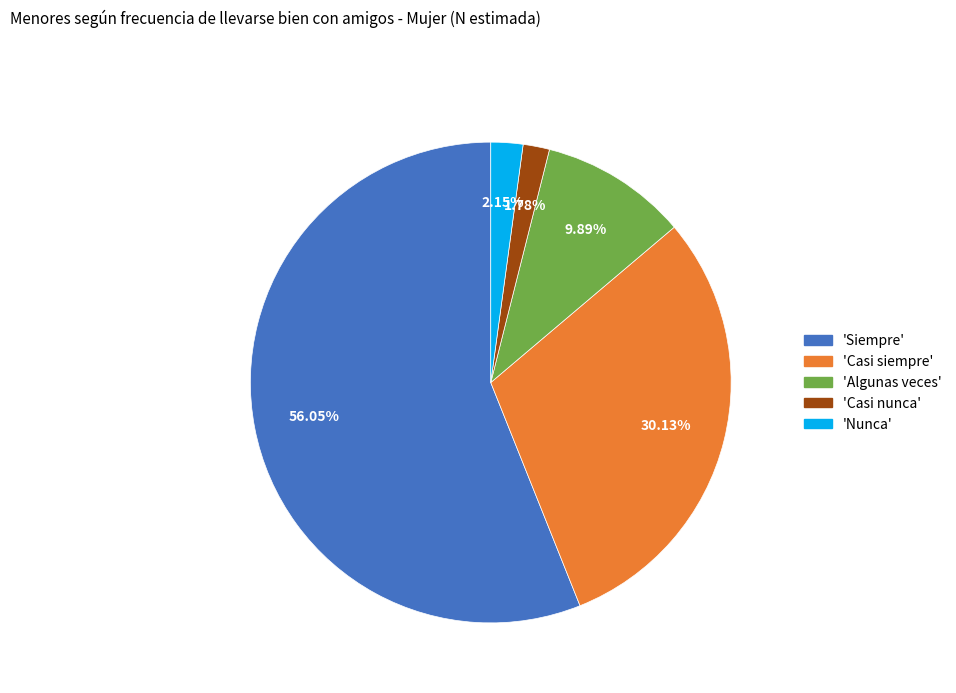

Does any single category account for the majority?

Yes